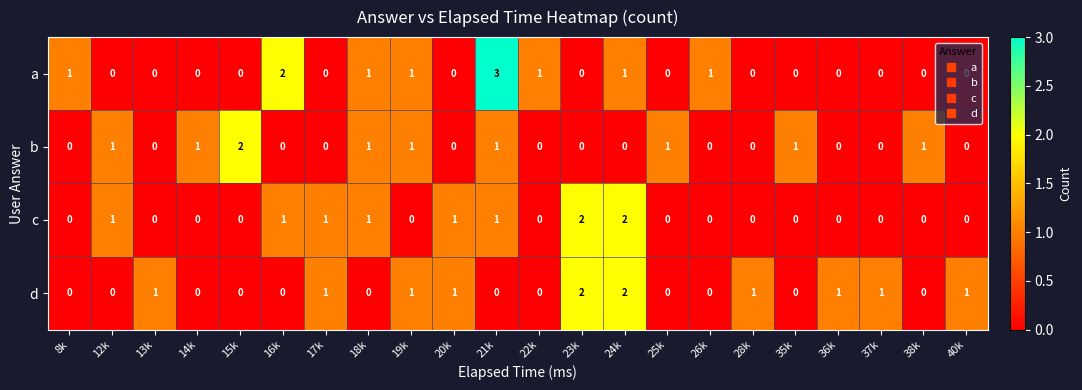

Which series has the largest range (max minus min)?

a